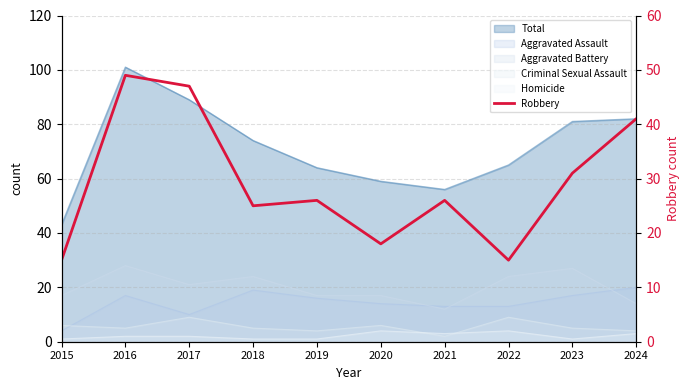

List the labels in order of value, smallest first.

2015, 2022, 2020, 2018, 2019, 2021, 2023, 2024, 2017, 2016